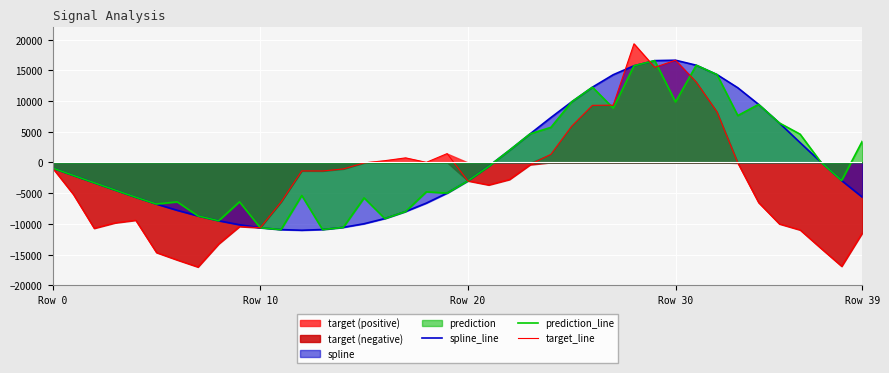

Where is the first local minimum for spline_line?

12